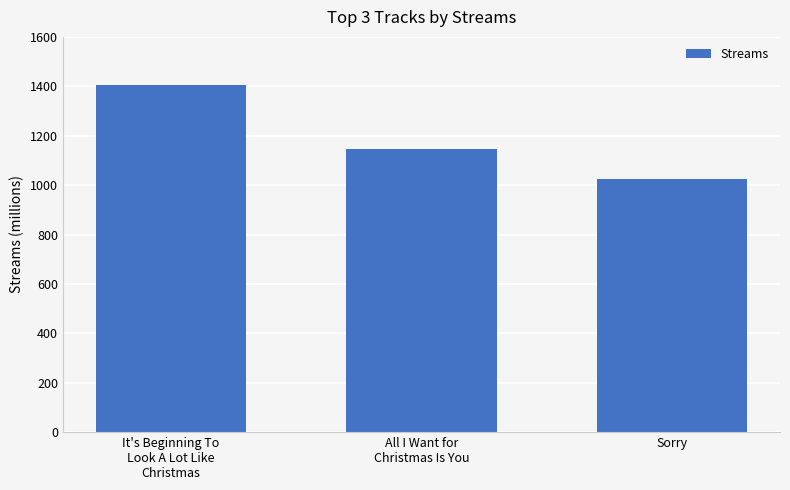

Reading left to right, list all the values displayed in this chart.

1405	1145	1024